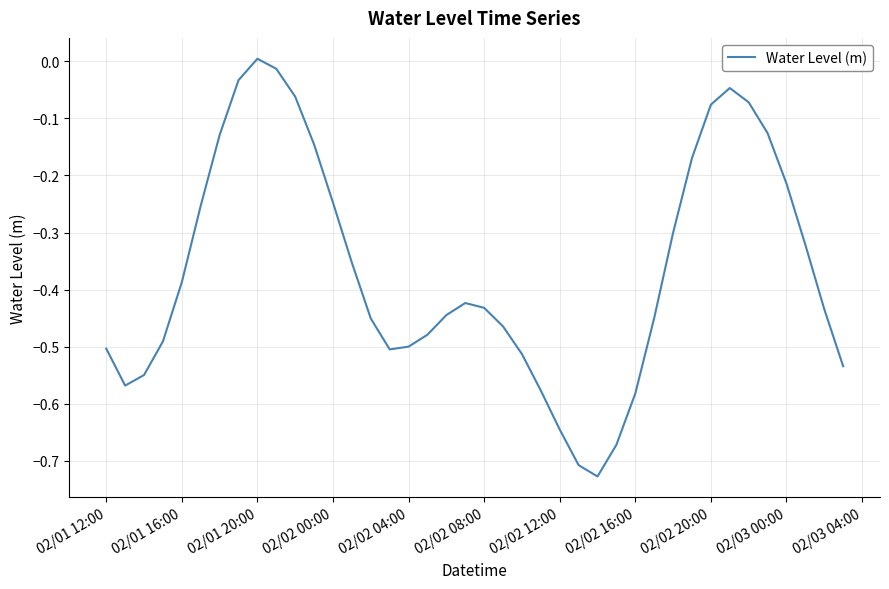

Is this an area chart (filled region under the line)?

No